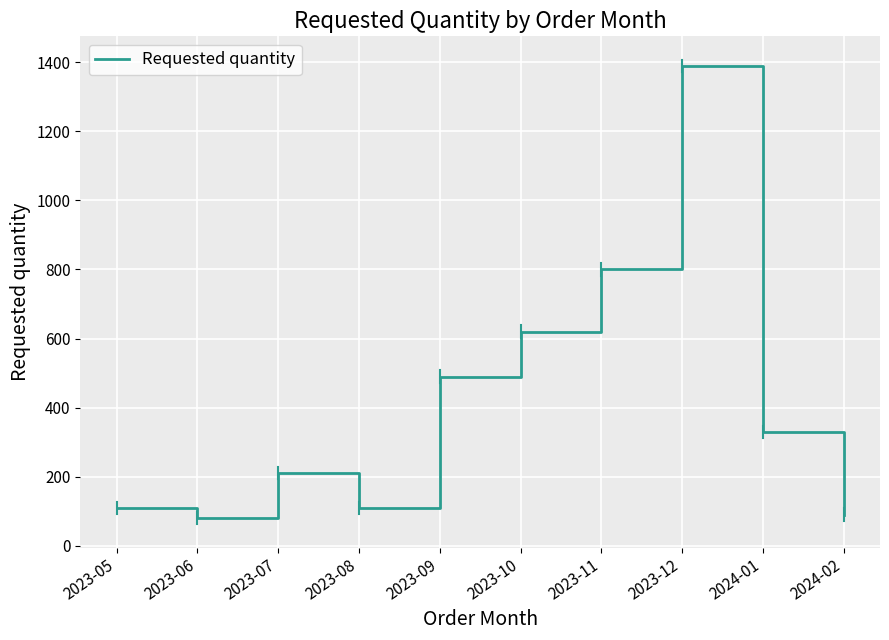

Which label corresponds to the largest value in the chart?

2023-12